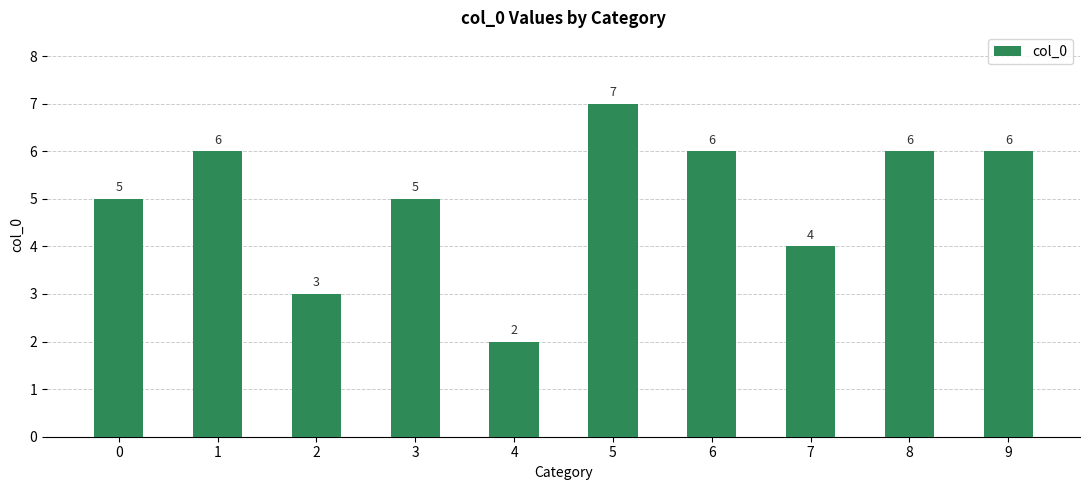

What is the difference between the maximum and minimum values?

5